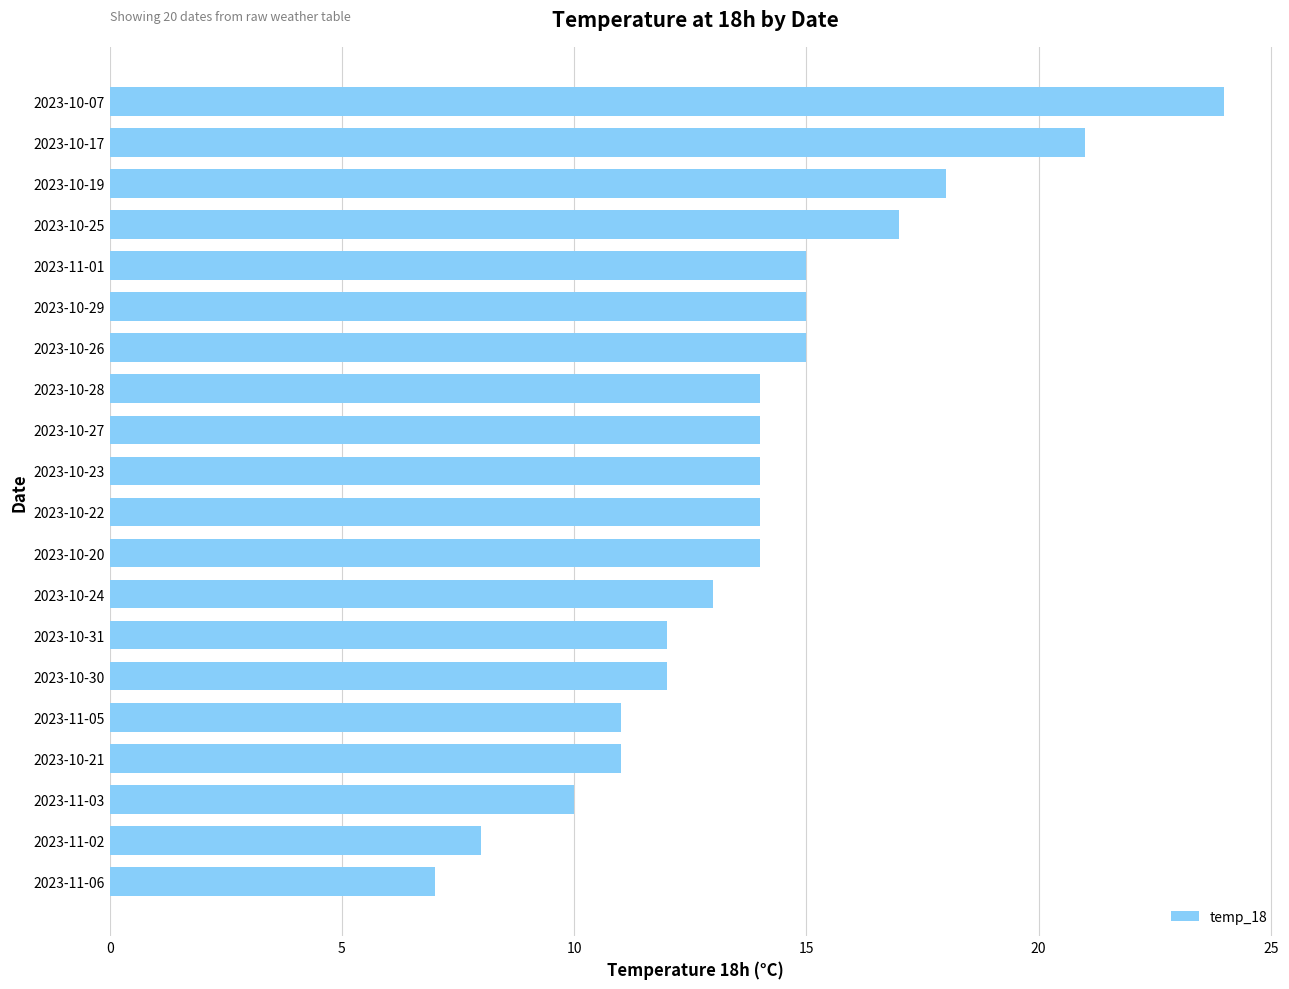

Is it true that the value at 2023-11-01 is 9?

False